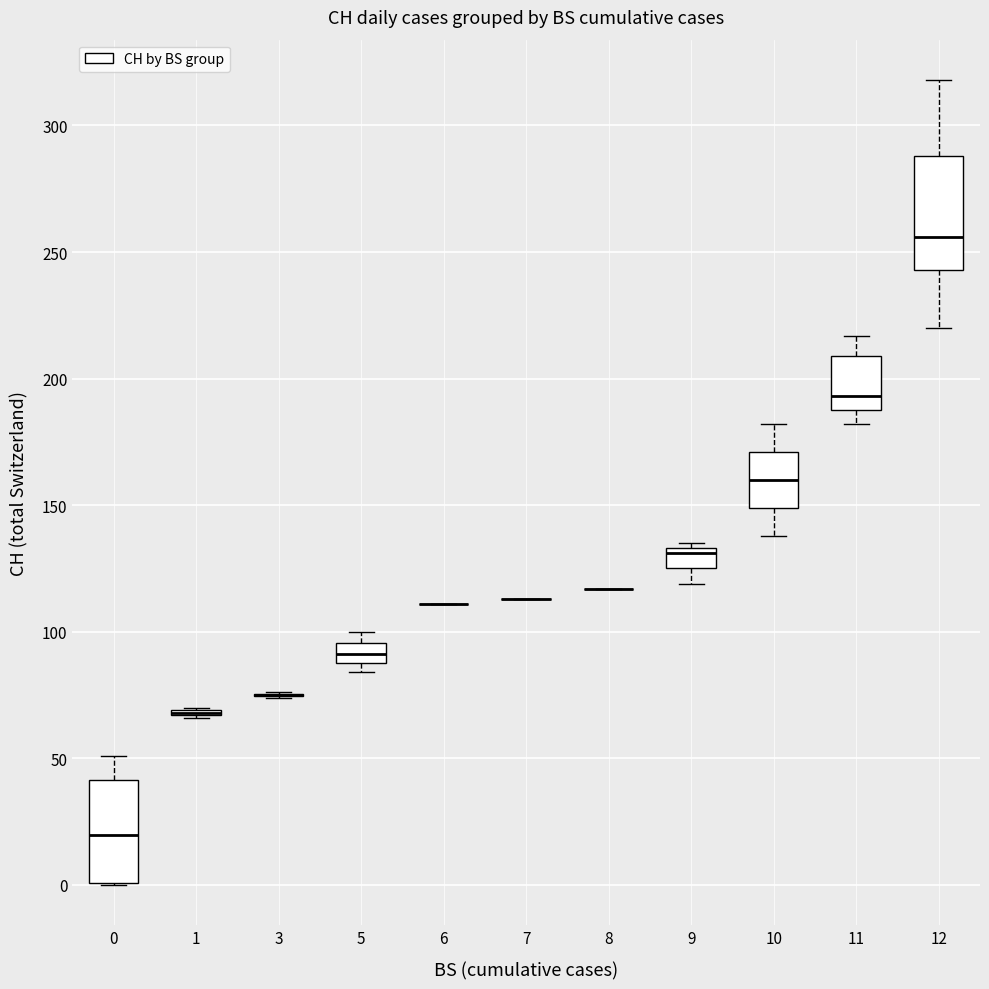

Where does the upper whisker of the box at x = 11 end on the y-axis? The values are not printed on the chart, so give them approximately, as read against the axis.

215